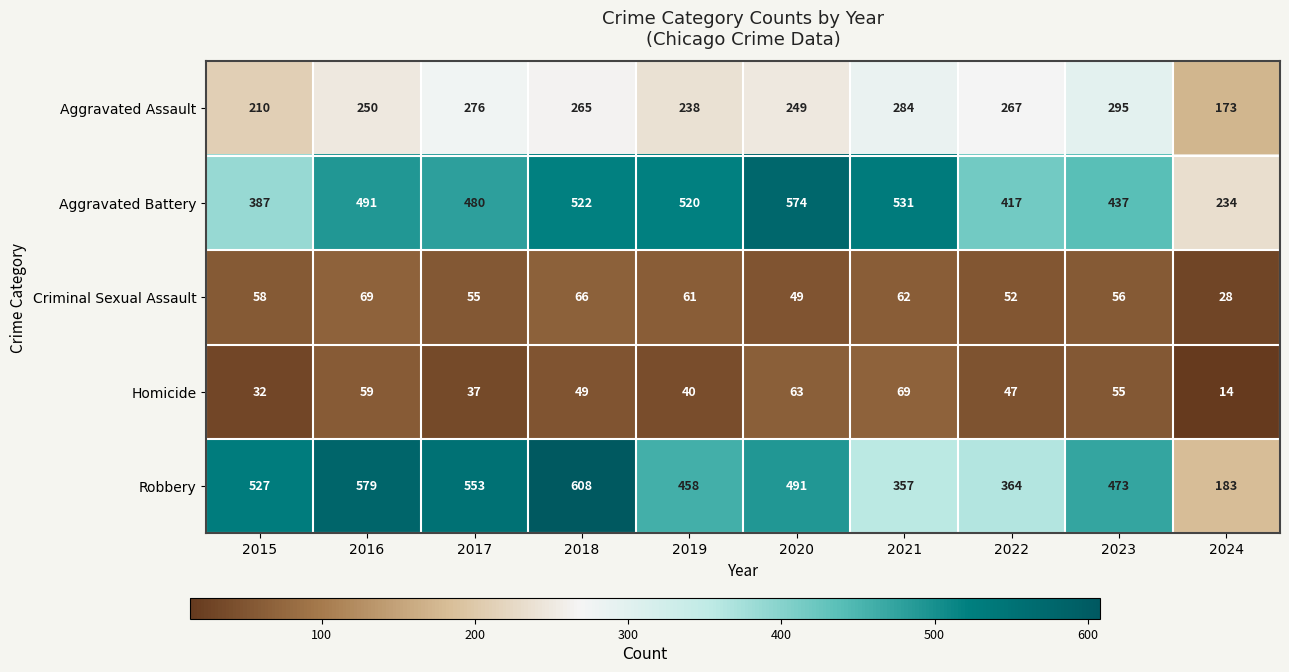

At which label is Aggravated Assault closest to 234?

2019